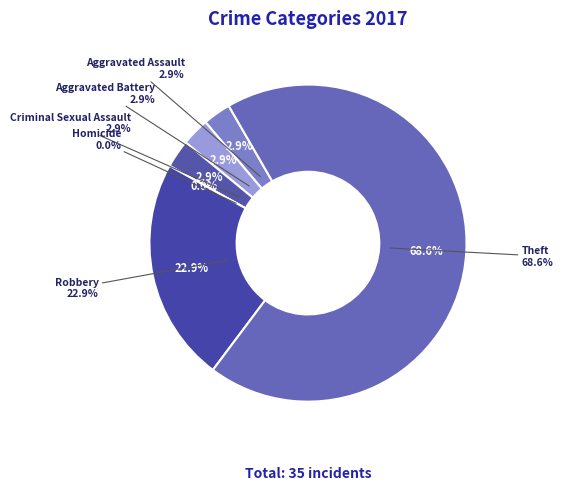

Does Homicide account for over 50% of the chart?

No